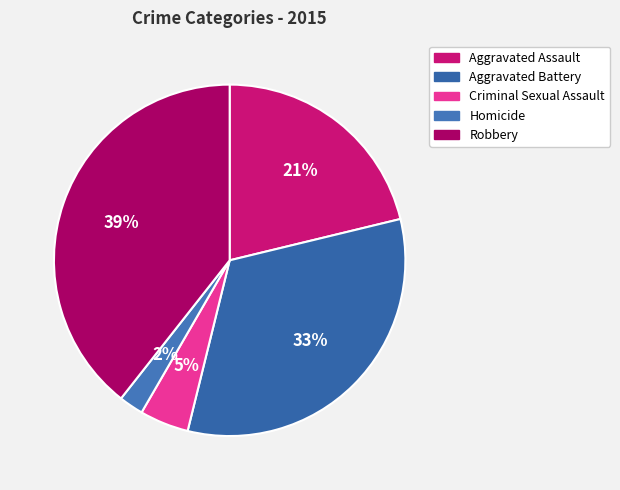

Is Aggravated Assault the majority of the pie?

No